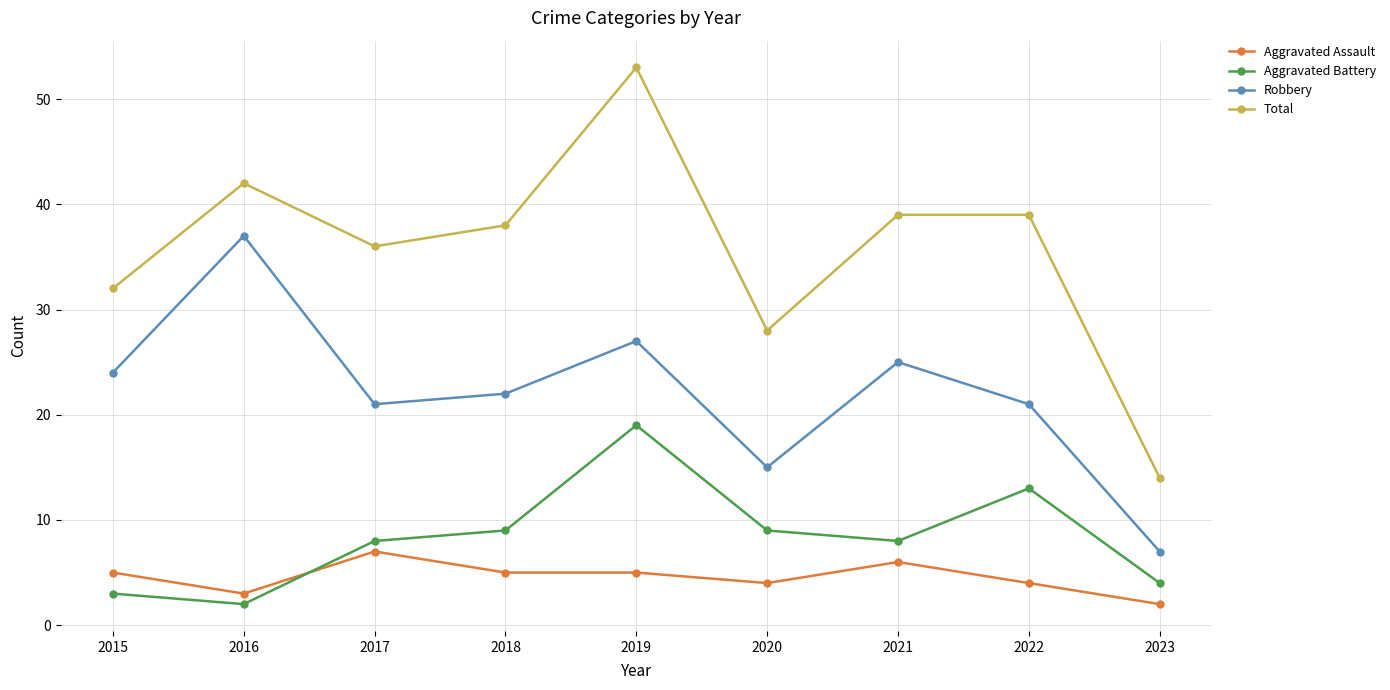

What is the average value of the Robbery series?

22